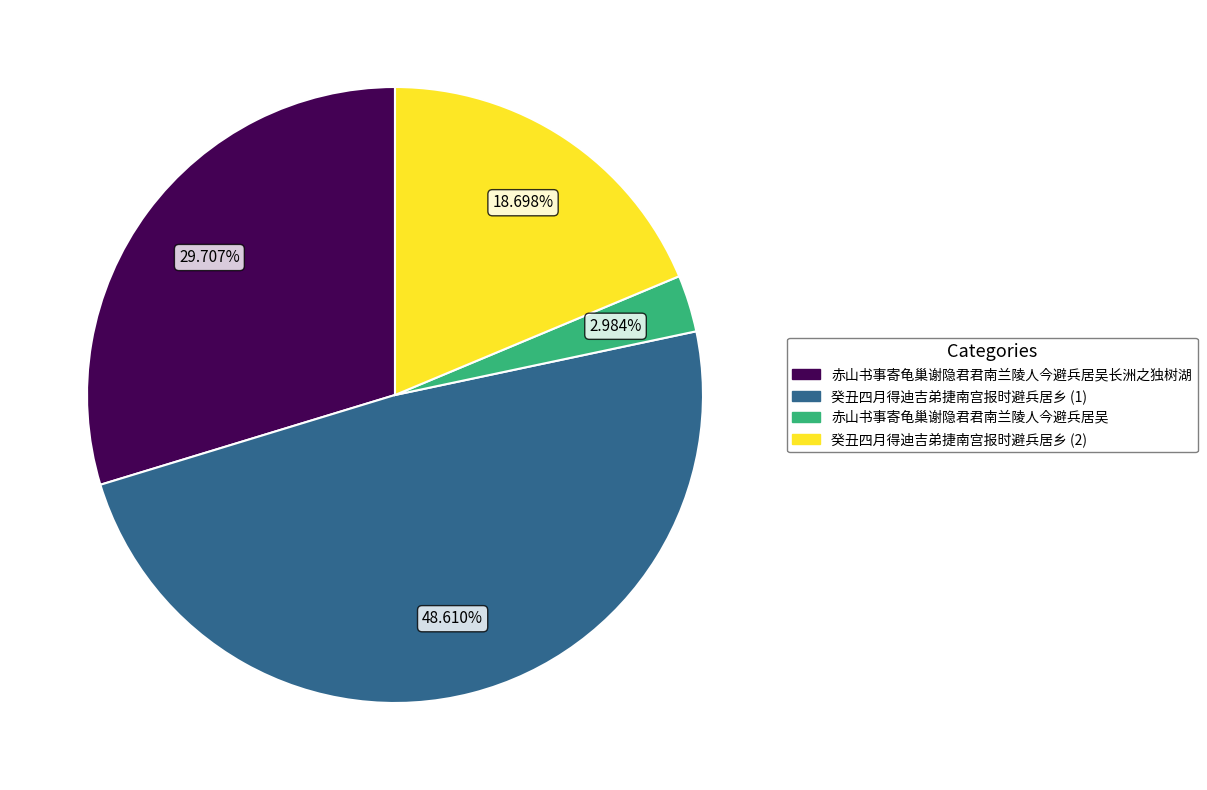

Is there any slice that represents more than half of the pie?

No